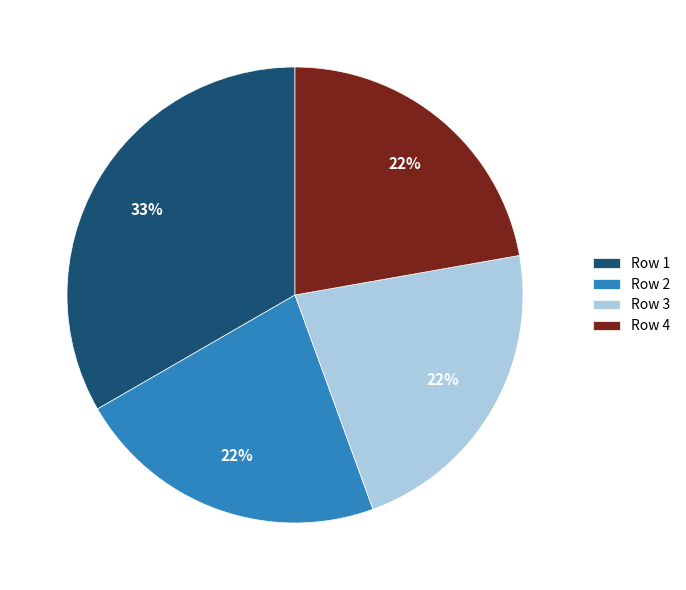

Count the number of slices in the pie.

4